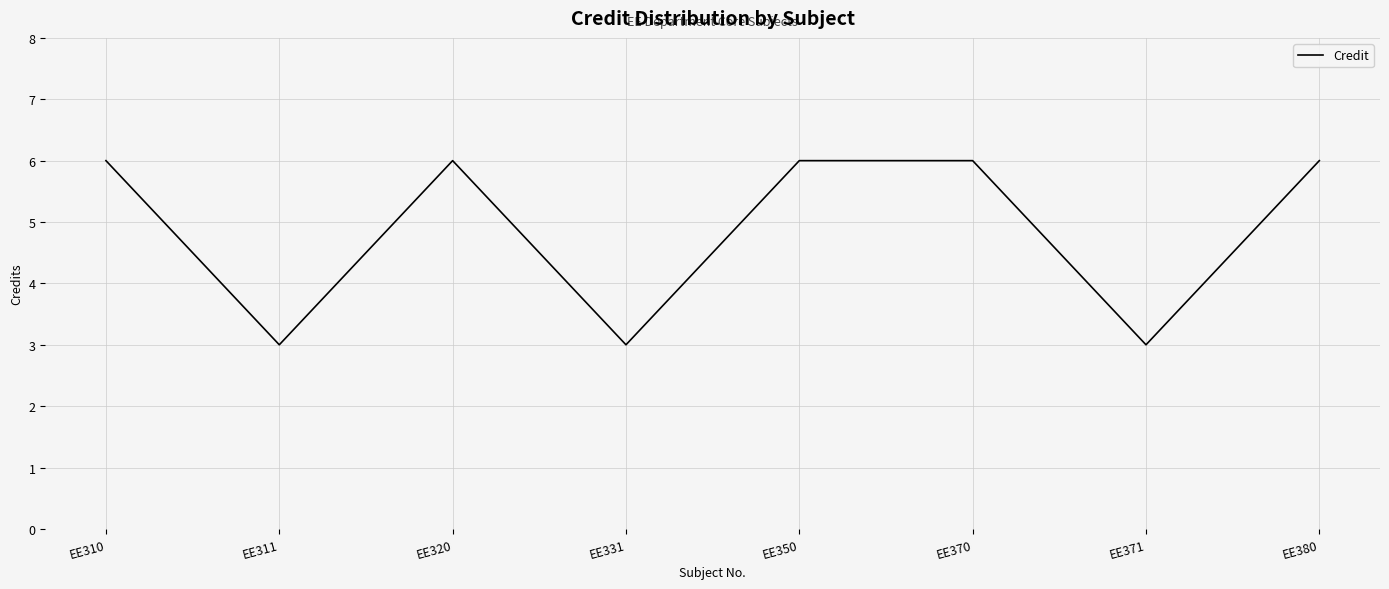

What is the average value?

5